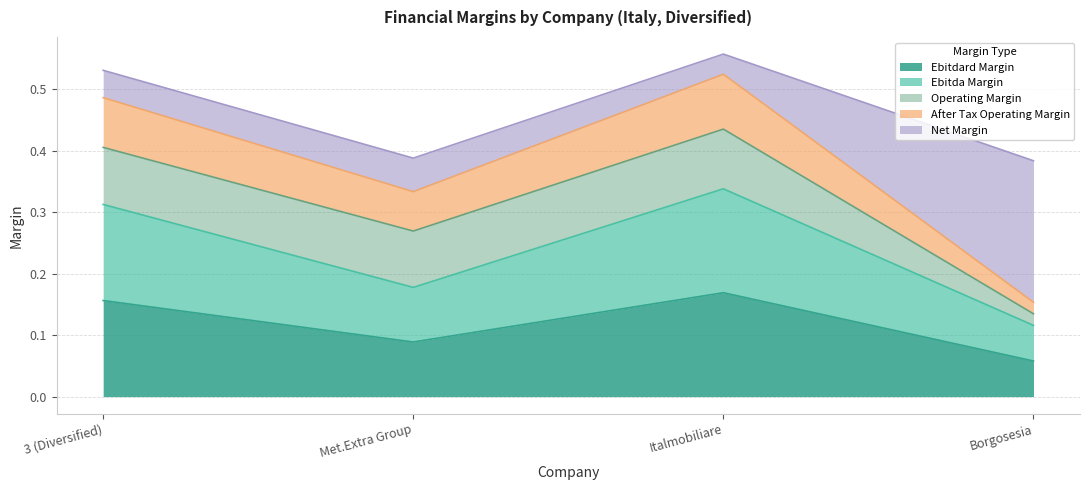

What is the label of the 3rd point from the left?

Italmobiliare